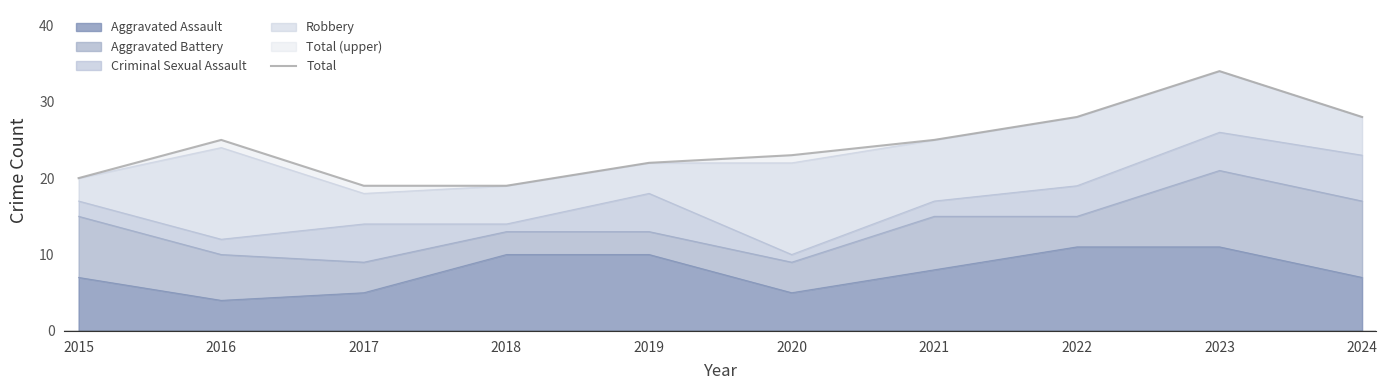

At which category does the chart reach its peak across all series?

2023